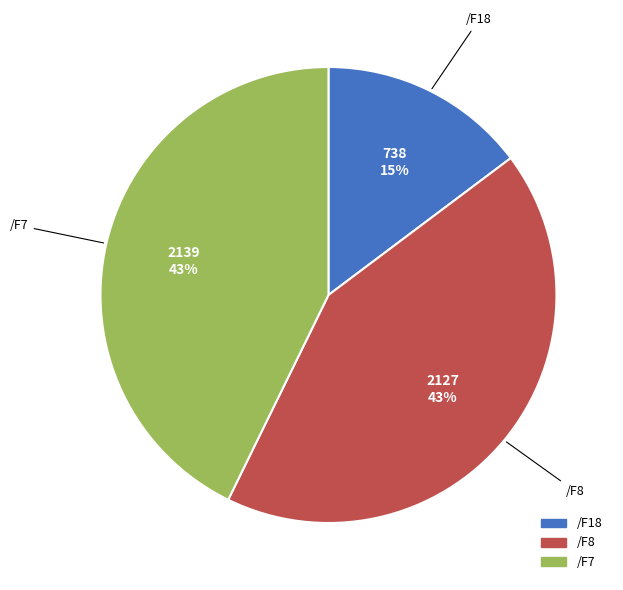

Is there any slice that represents more than half of the pie?

No